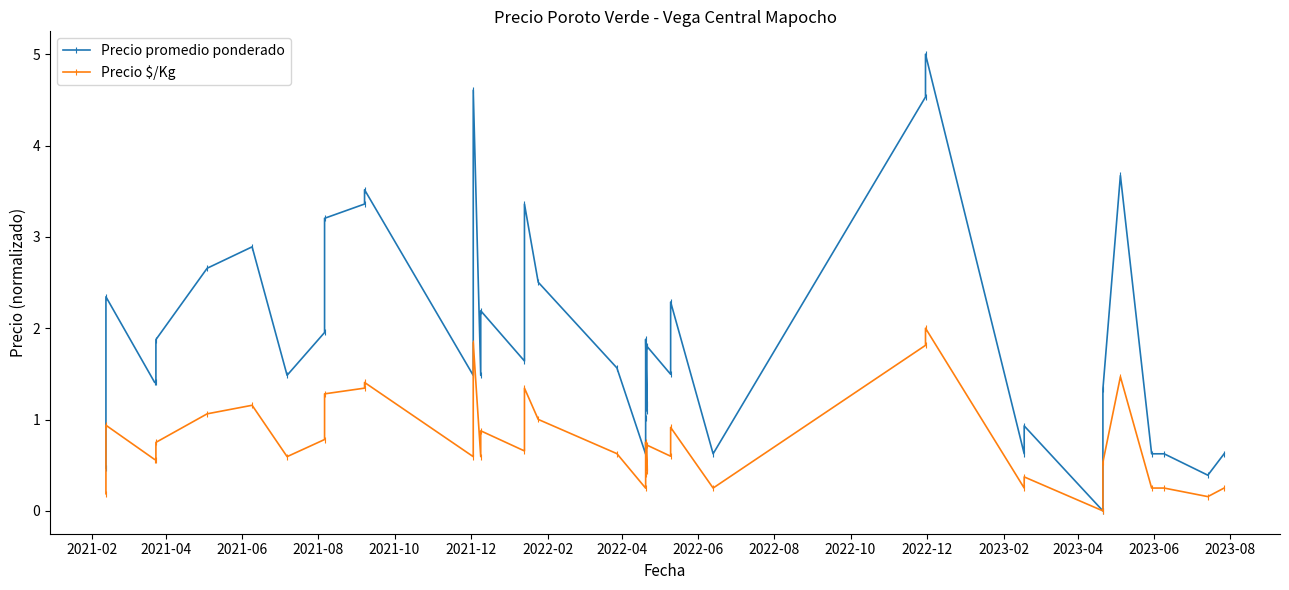

Rank the series at 2023-08 from highest to lowest value.

Precio promedio ponderado, Precio $/Kg